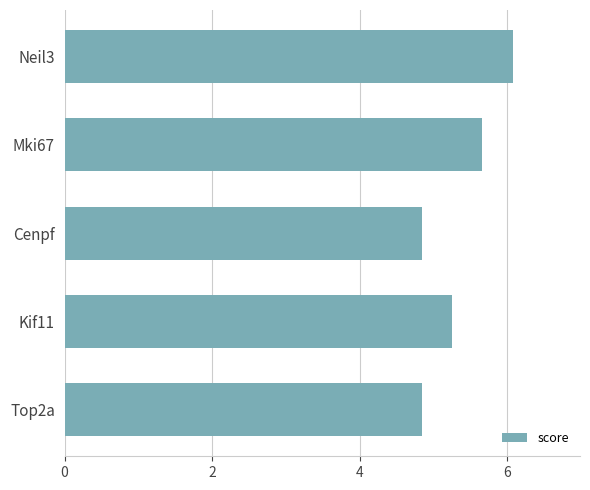

Which label corresponds to the largest value in the chart?

Neil3